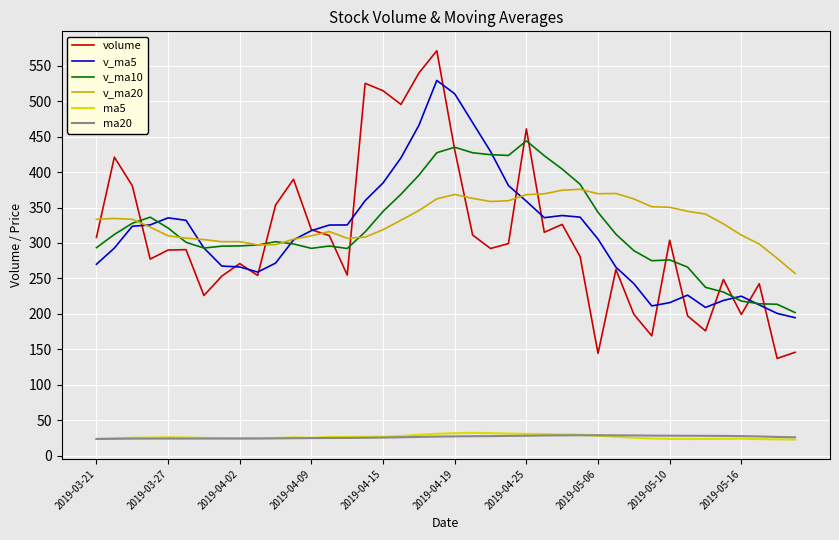

What is the maximum value for v_ma5?

529.0